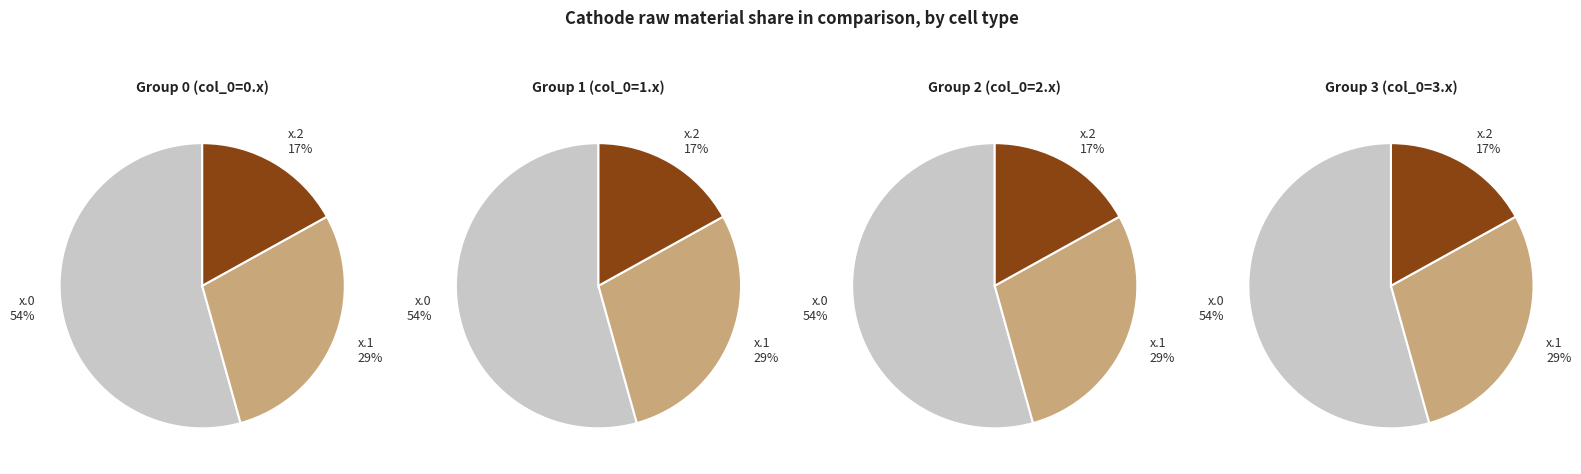

Count the number of slices in the pie.

12